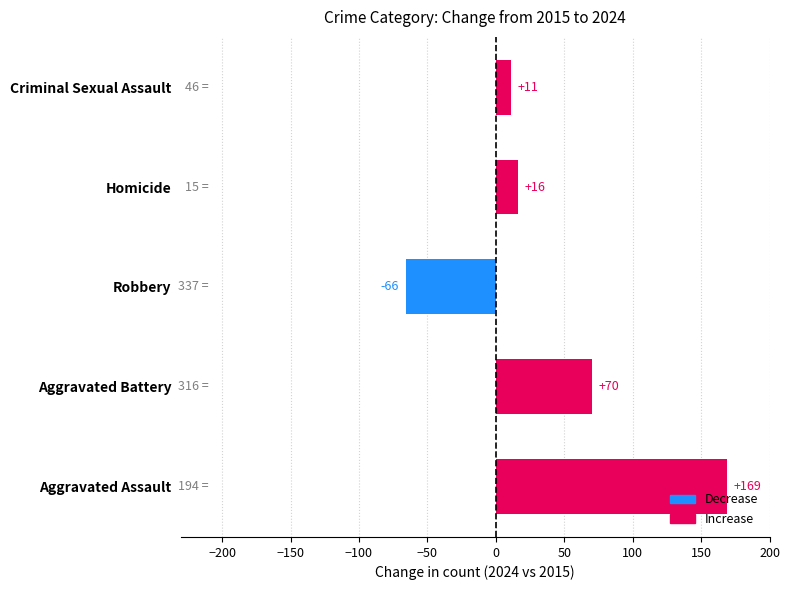

Between Aggravated Assault and Homicide, which is larger?

Aggravated Assault